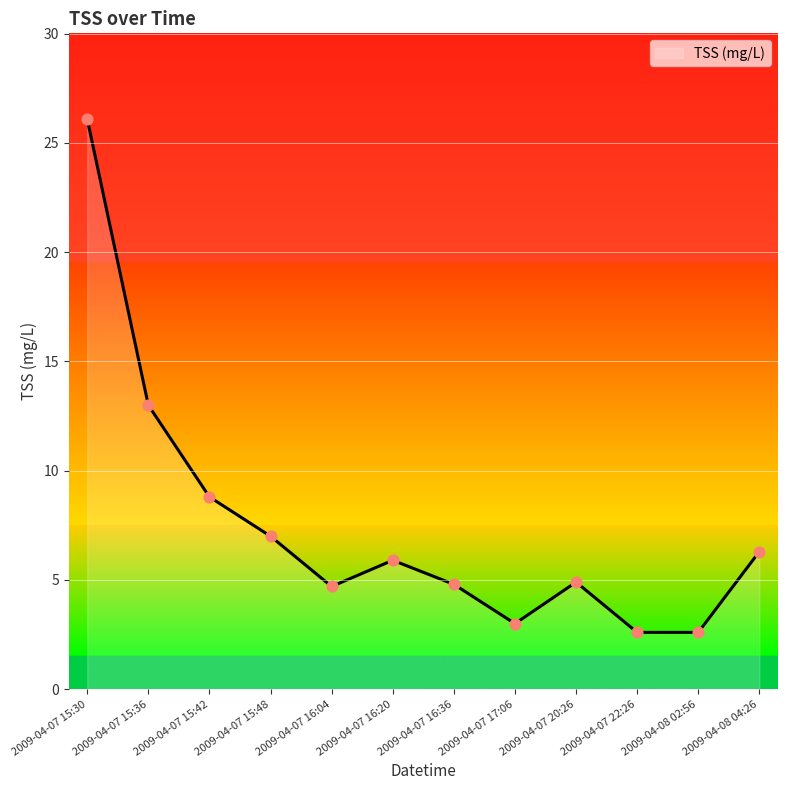

Approximately how many times larger is the value at 2009-04-07 20:26 compared to 2009-04-07 15:48?

0.7